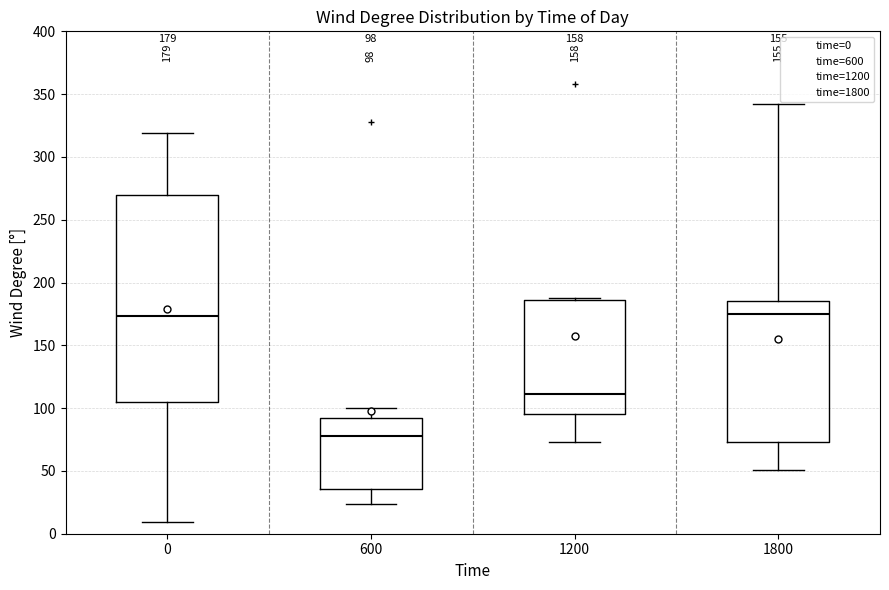

Which box has the lowest median line?

600